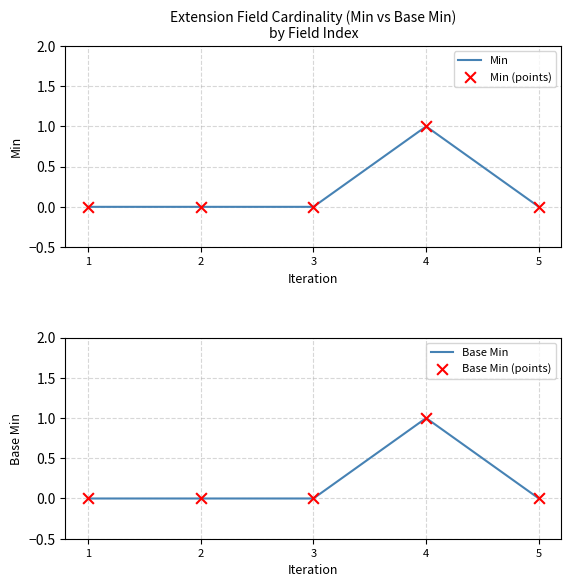

Is the value of Base Min (points) at 5 greater than the value of Min at 1?

No